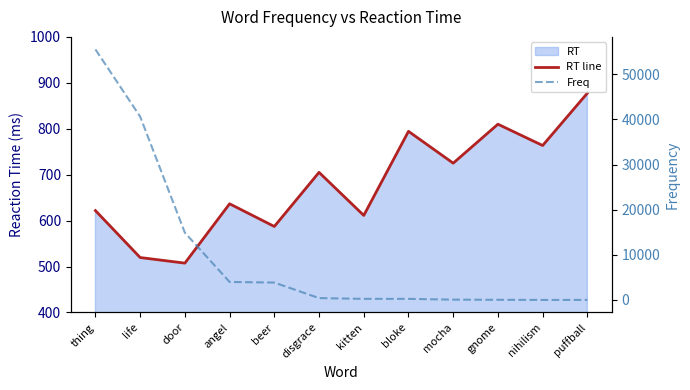

Where do RT line and Freq first cross each other?

beer and disgrace